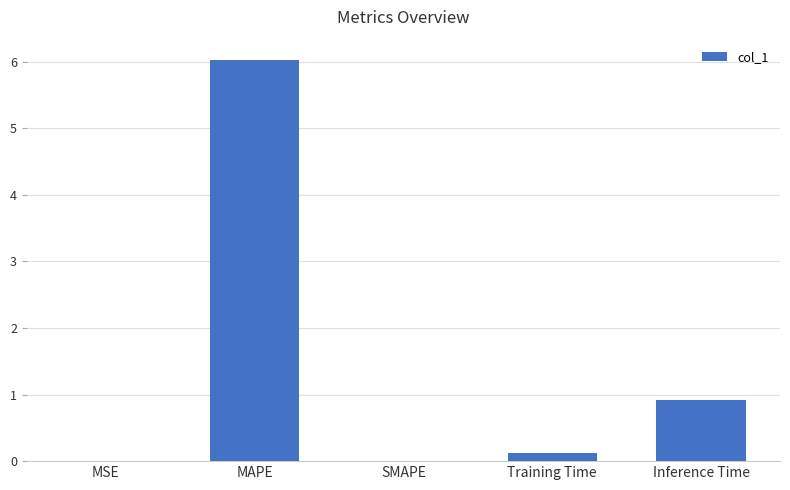

At which label is the value closest to 3?

Inference Time